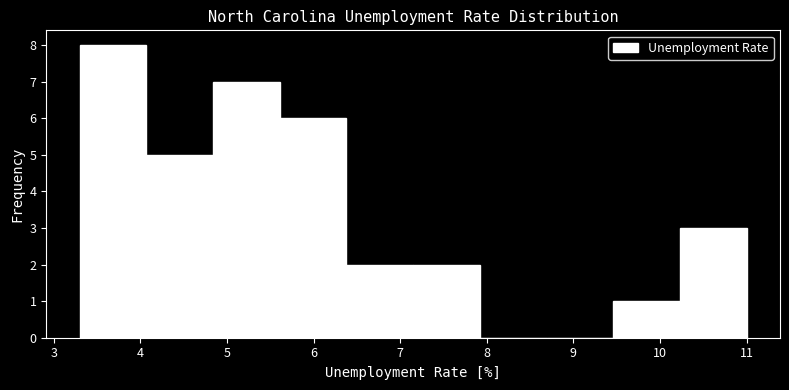

Reading left to right, list every bar in this chart as the range it spans on the x-axis followed by its height. Neither the bar edges nor the heights are printed on the chart, so give them approximately, as read against the axes.

3.30 to 4.07: 8
4.07 to 4.84: 5
4.84 to 5.61: 7
5.61 to 6.38: 6
6.38 to 7.15: 2
7.15 to 7.92: 2
7.92 to 8.69: 0
8.69 to 9.46: 0
9.46 to 10.23: 1
10.23 to 11.00: 3